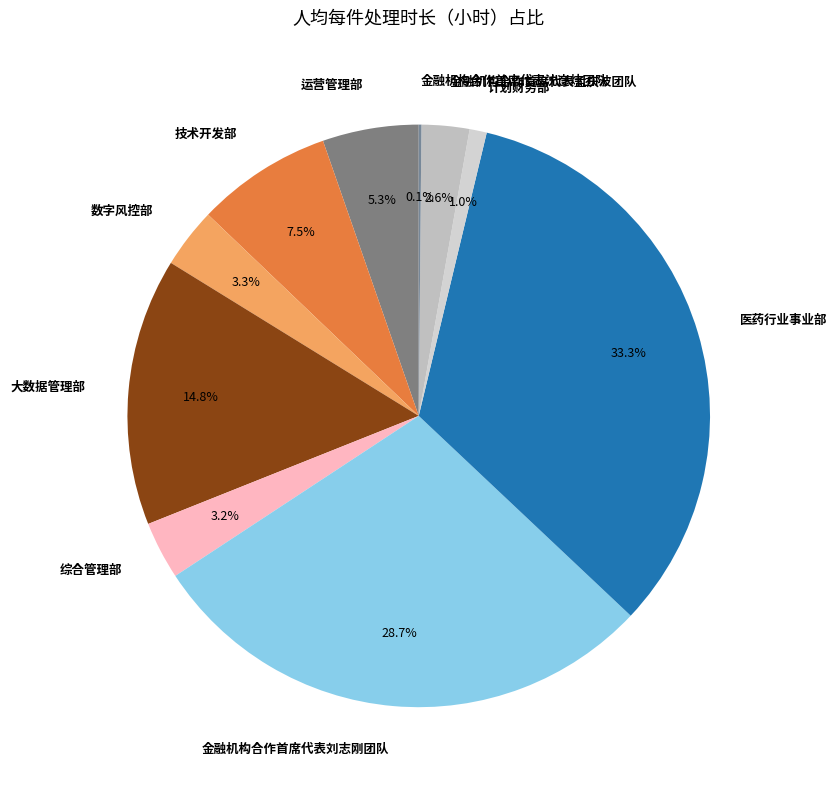

What is the largest slice in the pie chart?

医药行业事业部